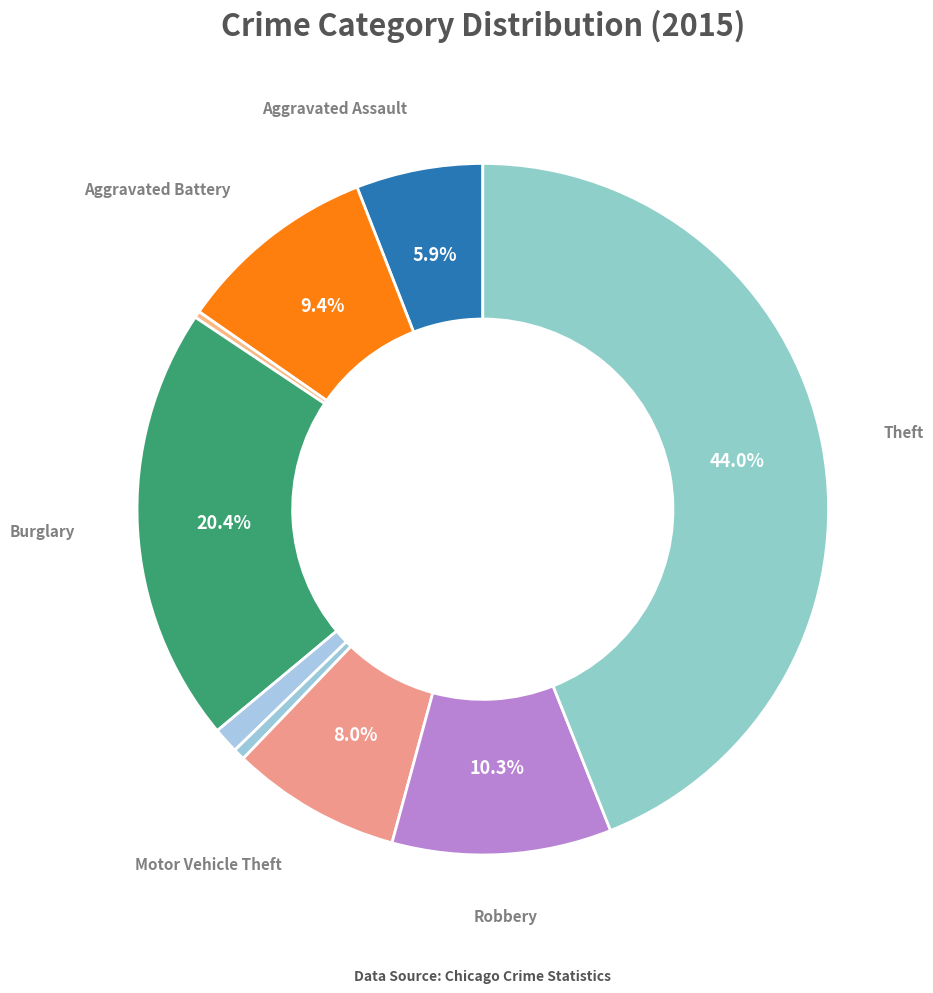

How many slices are in this pie chart?

9